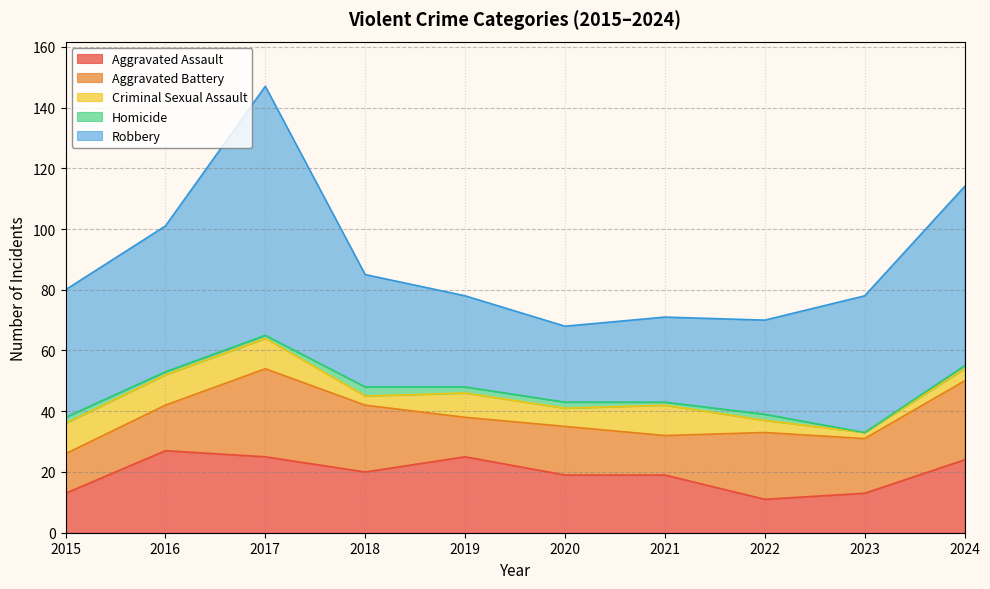

Reading left to right, list all the values displayed in this chart.

Aggravated Assault: 2015=13	2016=27	2017=25	2018=20	2019=25	2020=19	2021=19	2022=11	2023=13	2024=24
Aggravated Battery: 2015=13	2016=15	2017=29	2018=22	2019=13	2020=16	2021=13	2022=22	2023=18	2024=26
Criminal Sexual Assault: 2015=10	2016=10	2017=10	2018=3	2019=8	2020=6	2021=10	2022=4	2023=2	2024=4
Homicide: 2015=2	2016=1	2017=1	2018=3	2019=2	2020=2	2021=1	2022=2	2023=0	2024=1
Robbery: 2015=42	2016=48	2017=82	2018=37	2019=30	2020=25	2021=28	2022=31	2023=45	2024=59